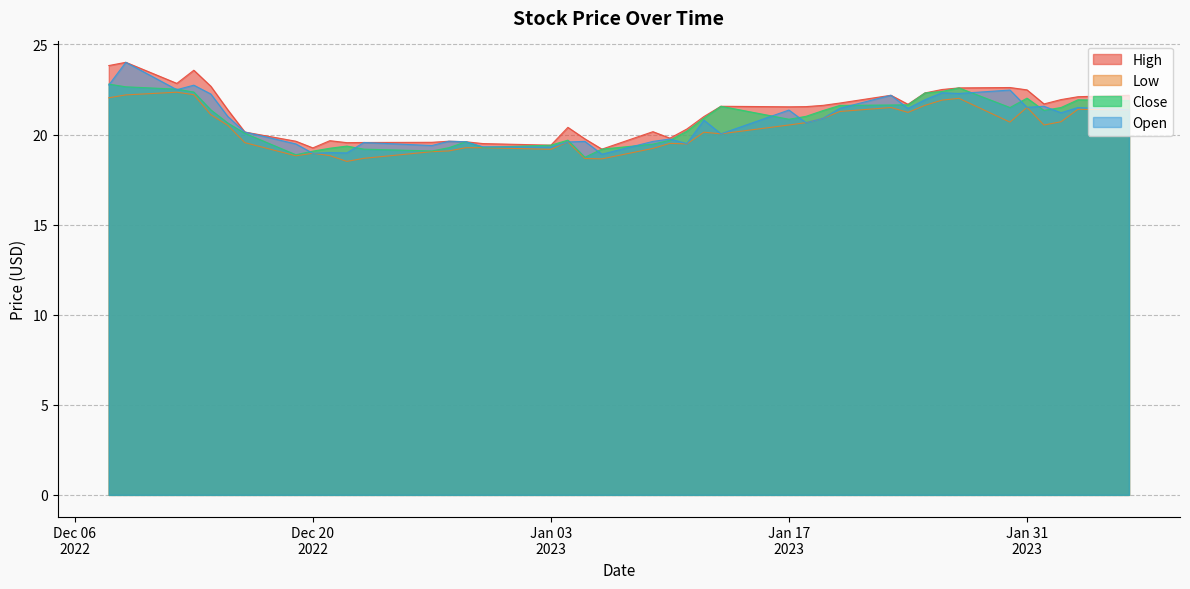

List the series in order of their peak value, lowest first.

Low, Close, High, Open